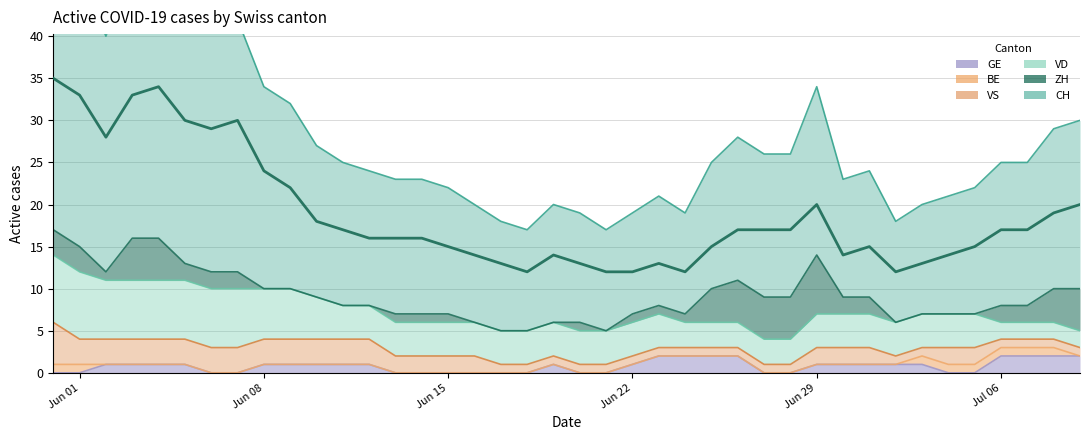

At how many categories does at least one series exceed 28?

7